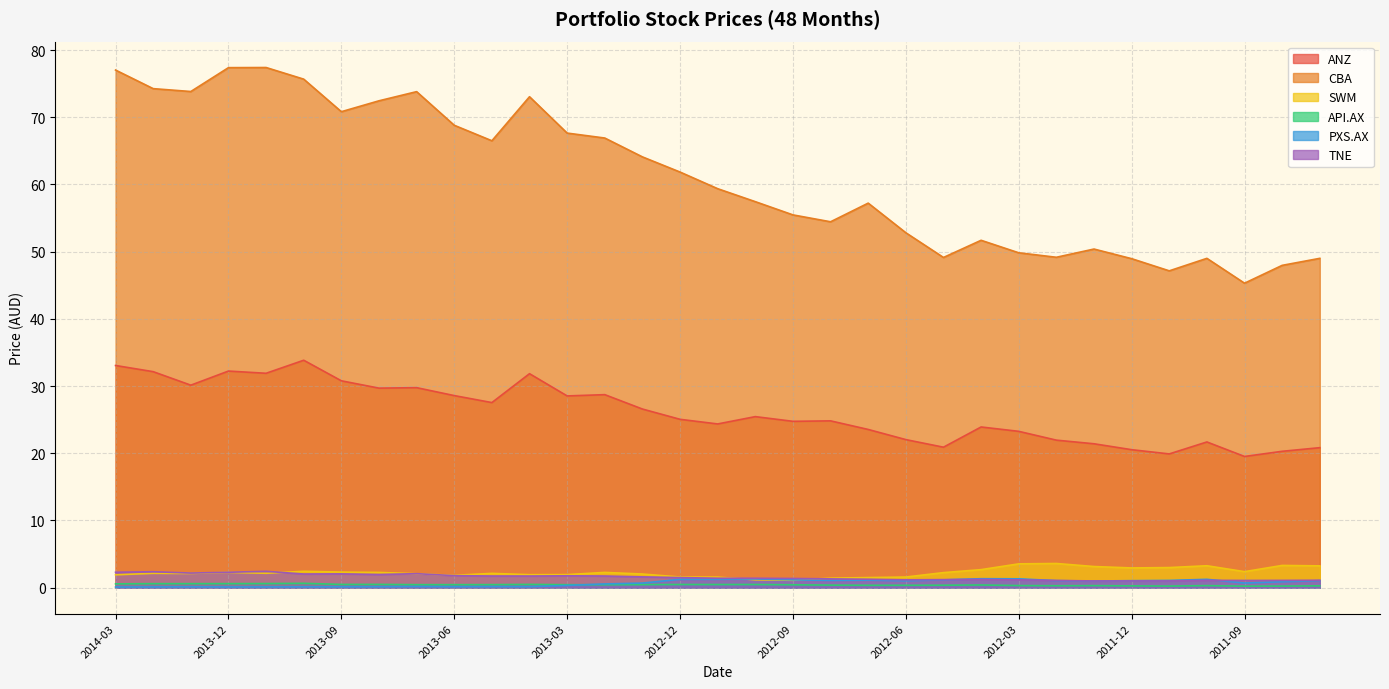

What is the difference between the maximum and second lowest values in the PXS.AX series?

1.2